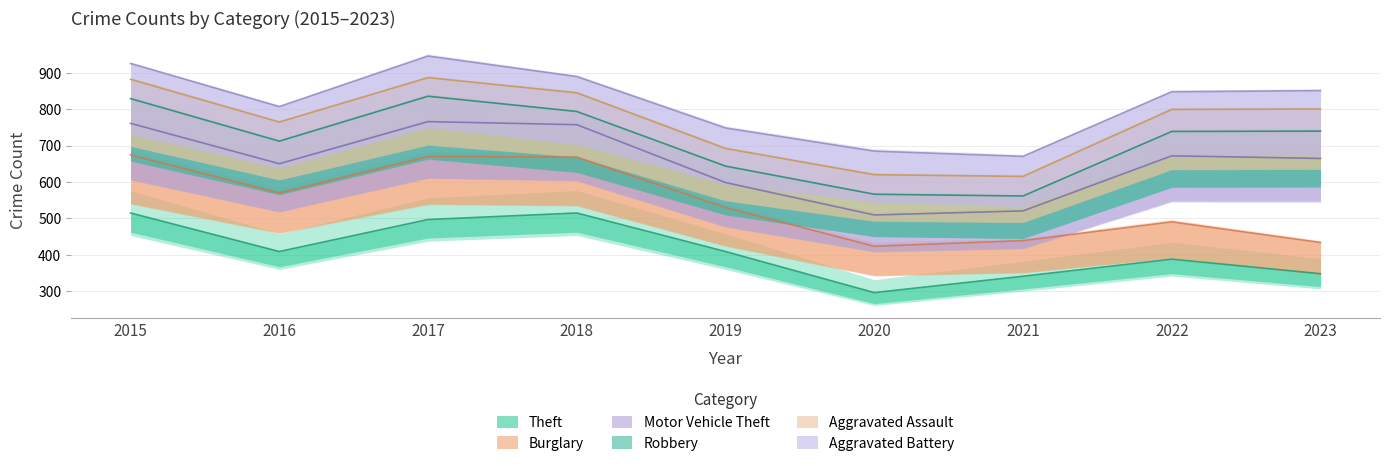

True or false: Aggravated Assault and Motor Vehicle Theft intersect in this chart.

False